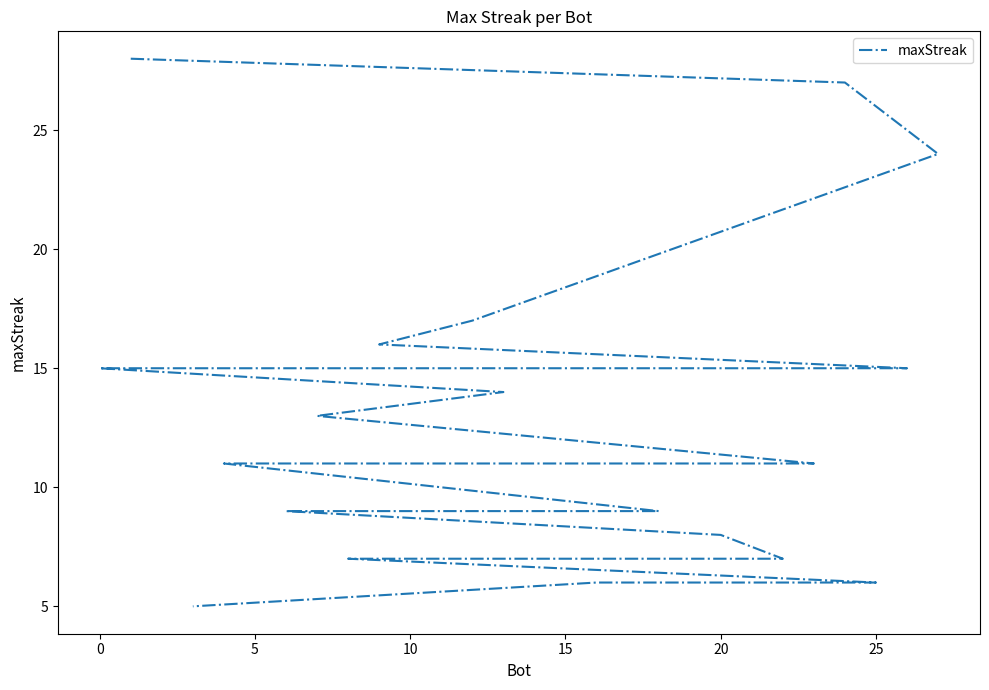

What is the value of the 25th point from the left?

7